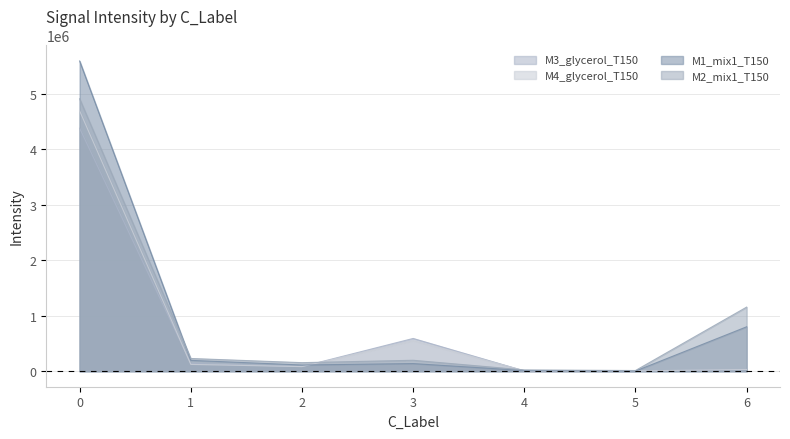

Which series ends up on top after the final intersection of M2_mix1_T150 and M1_mix1_T150?

M2_mix1_T150